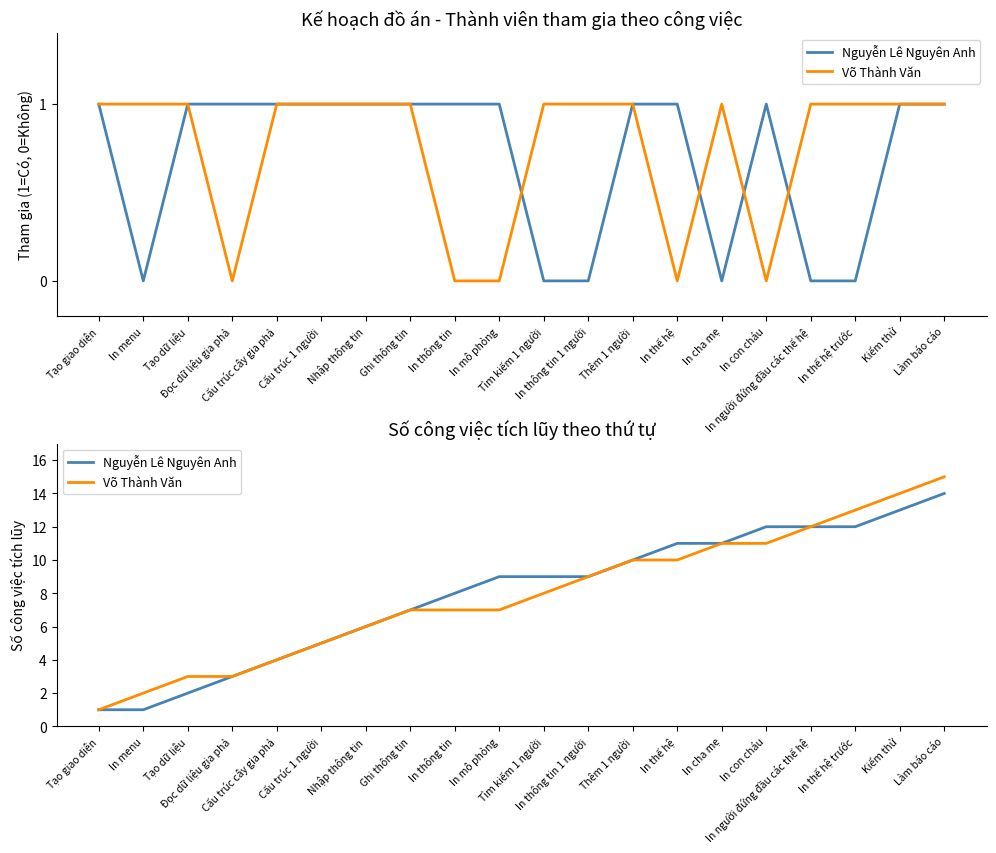

What is the total value across all series at In thế hệ?

21